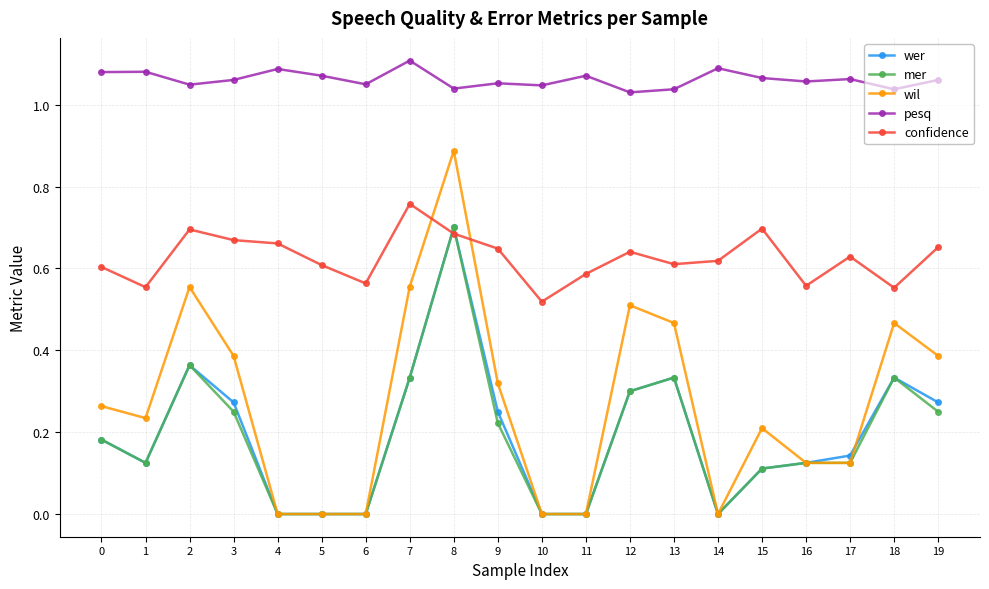

At which category is the sum across all series the highest?

8